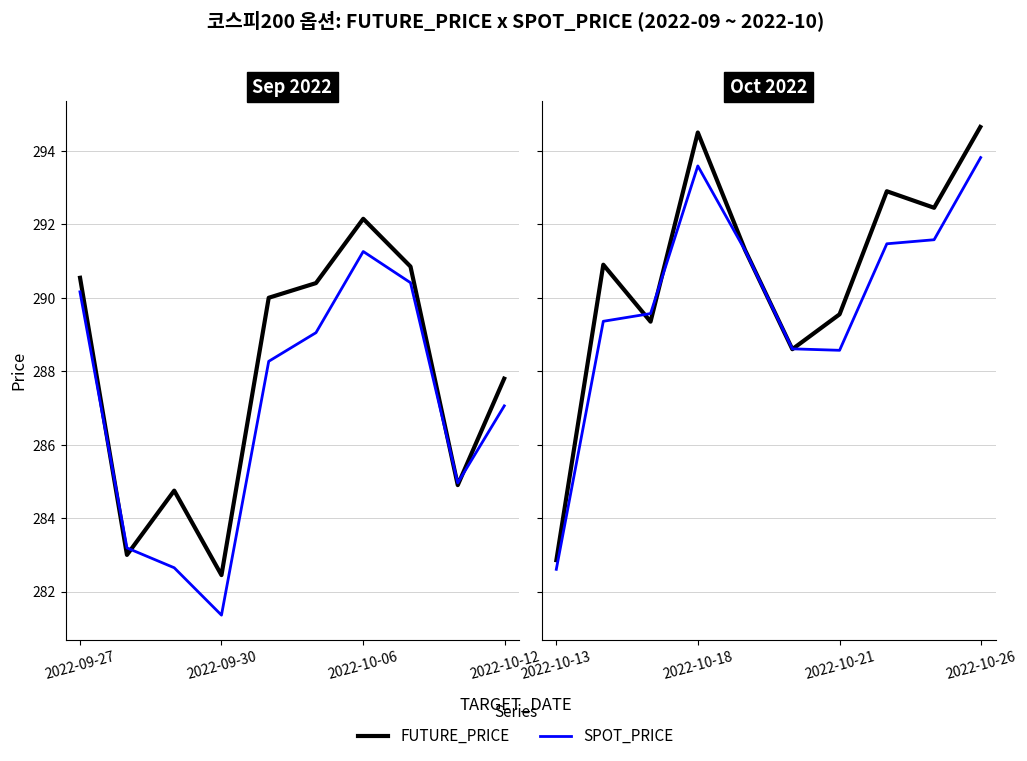

In FUTURE_PRICE, how many points are lower than both neighbors (excluding endpoints)?

3